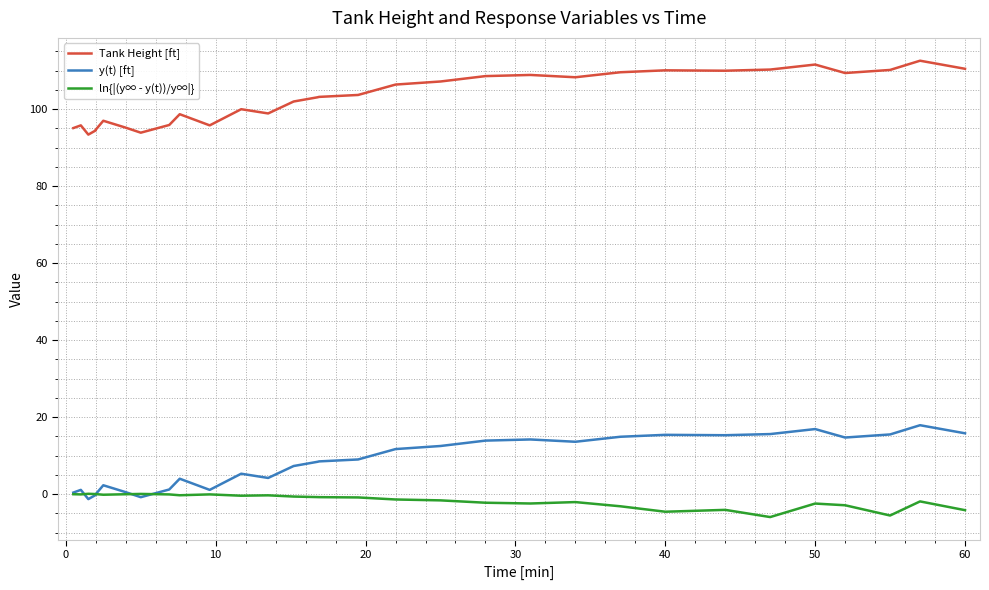

Does the chart have visible grid lines?

Yes